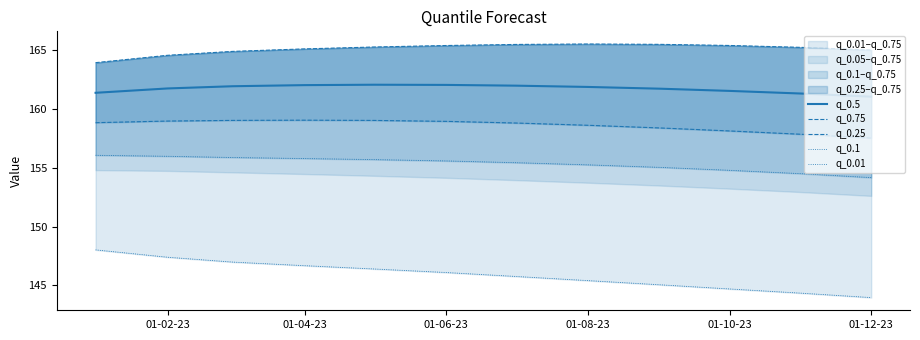

What is the maximum value for q_0.5?

162.1